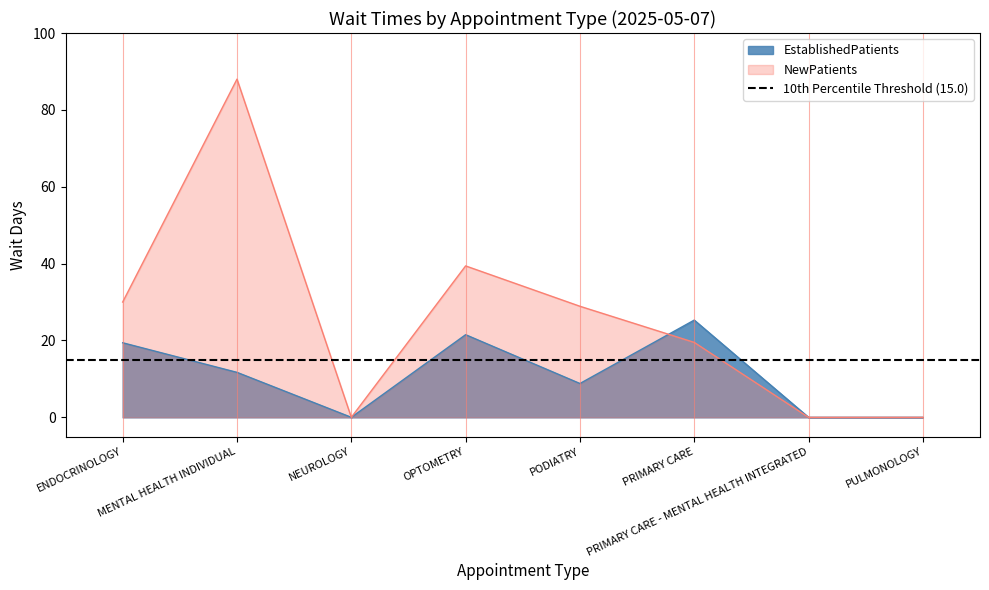

What is the spread (max minus min) of values at PODIATRY?

20.1